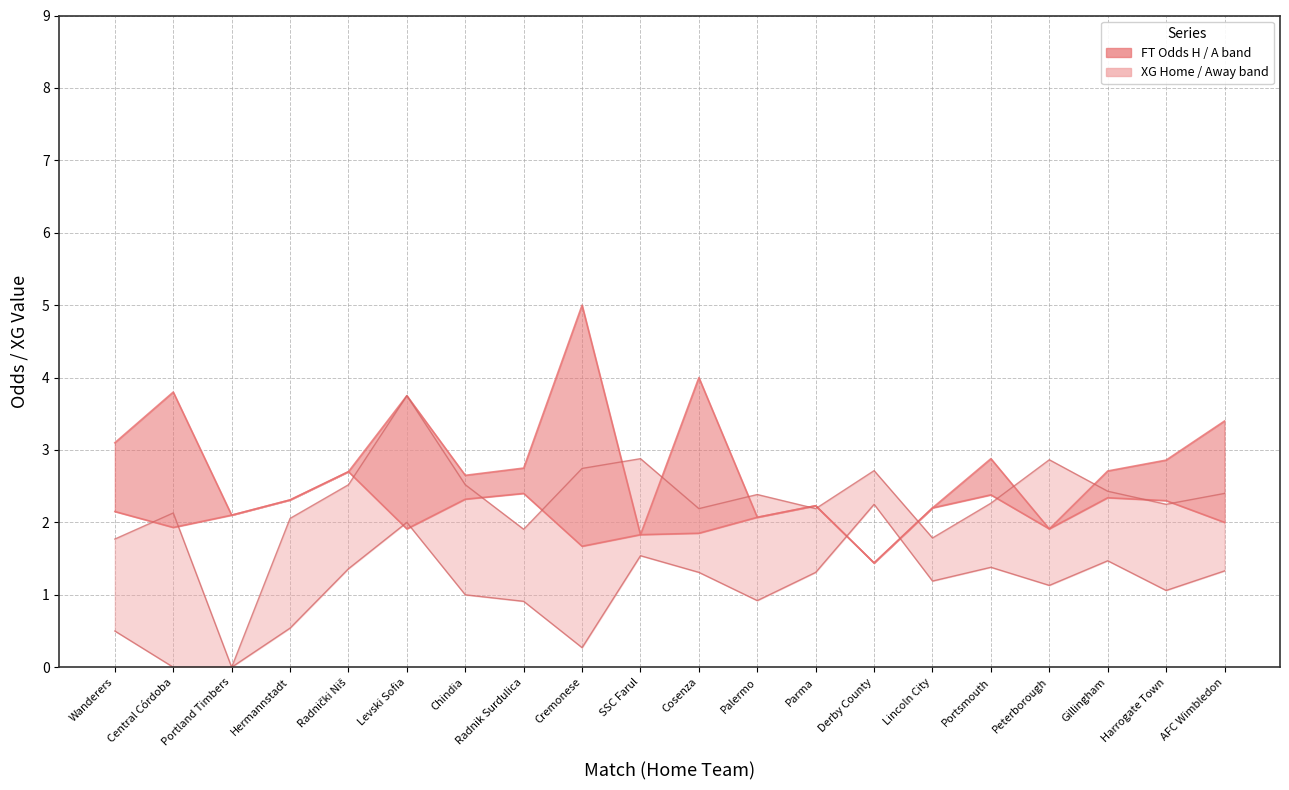

True or false: XG_Home_Pre and XG_Away_Pre intersect in this chart.

False